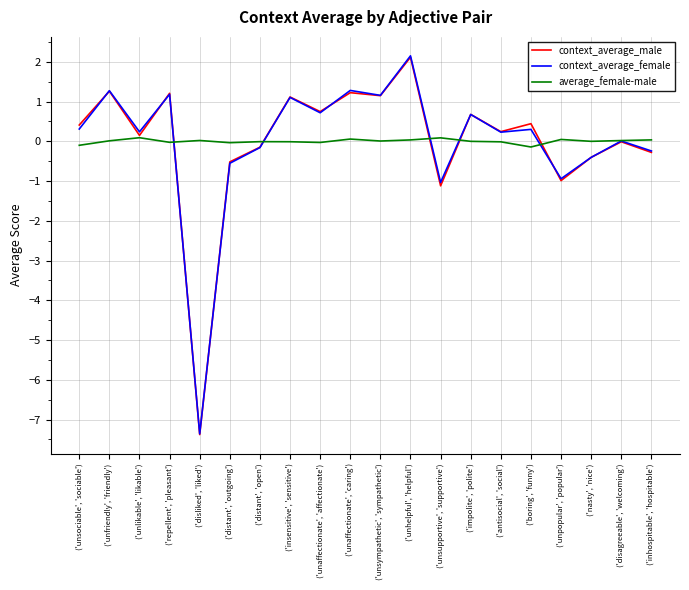

What is the greatest value displayed?

2.2